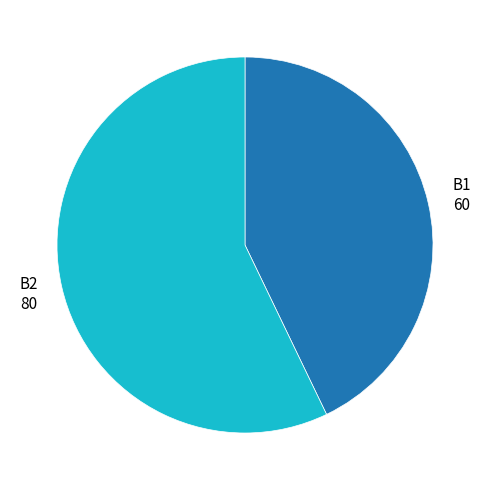

Between B2 and B1, which is larger?

B2